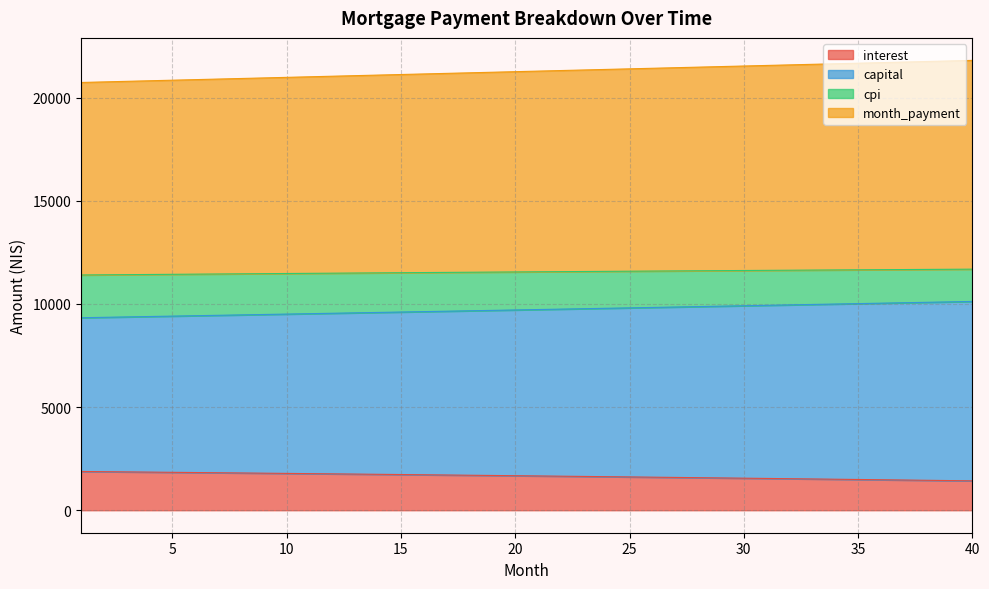

Is it true that month_payment equals 15672.6 at 26?

False